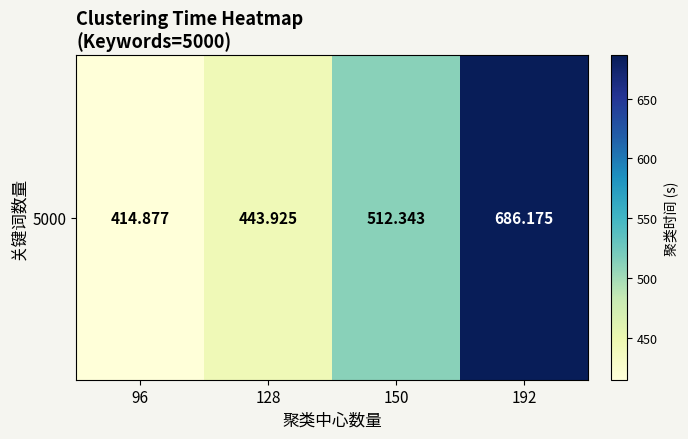

Reading left to right, transcribe all the data shown in this chart.

96=414.9	128=443.9	150=512.3	192=686.2